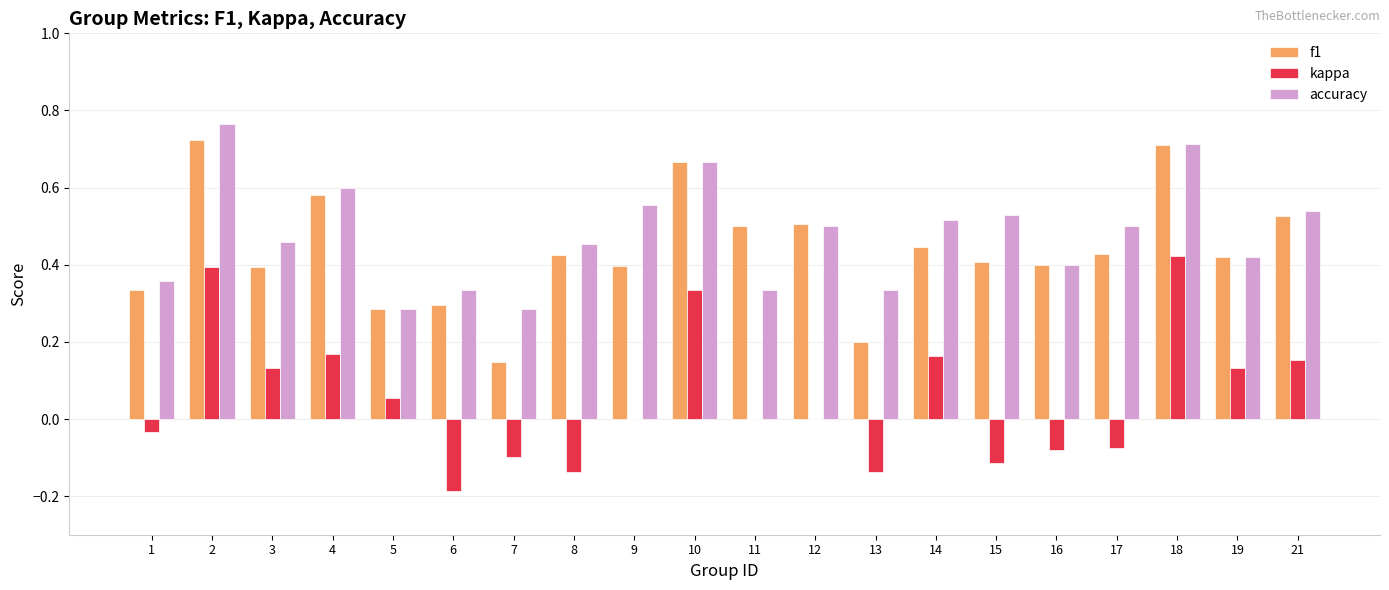

Is the value of f1 at 19 greater than the value of kappa at 10?

Yes